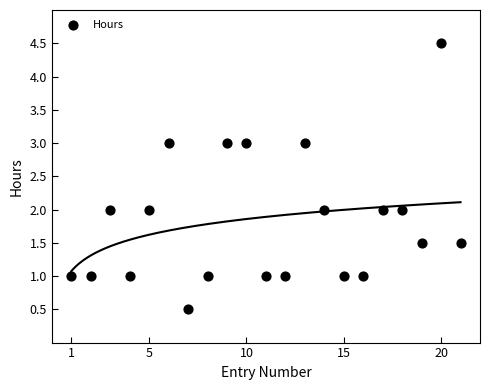

What is the range of Y values (max minus min)?

4.0